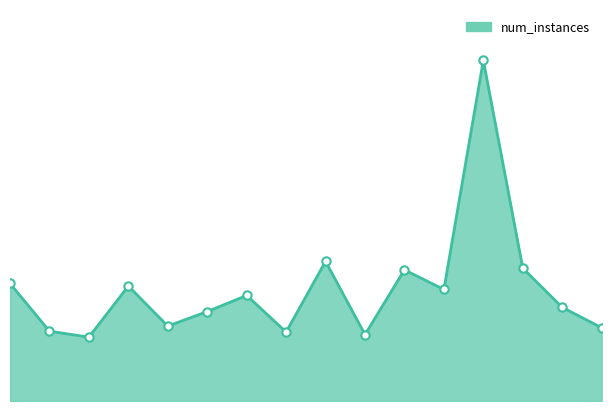

How many interior local peaks (higher than both neighbors) does the data have?

5